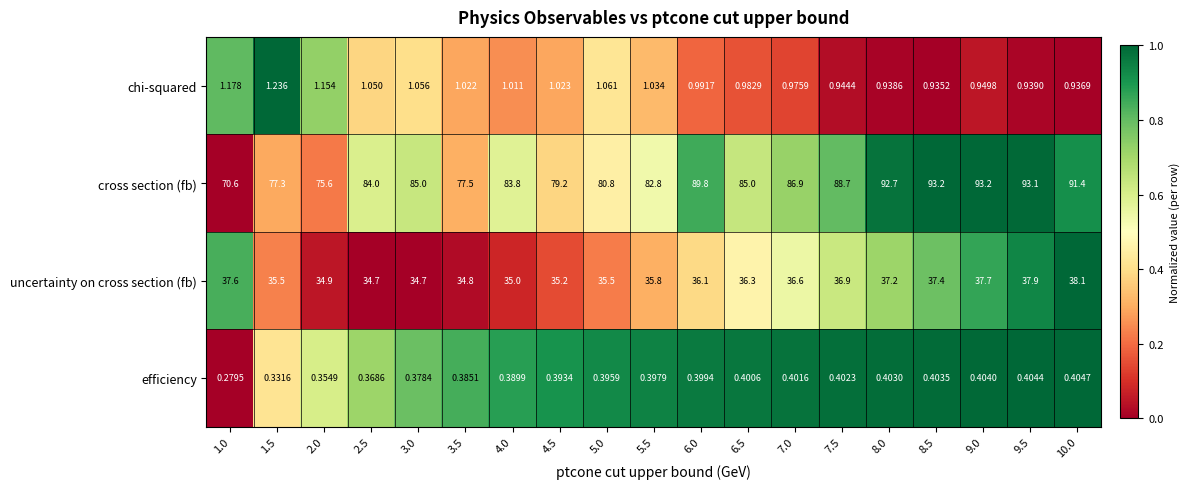

List the series in order of their peak value, highest first.

cross section (fb), uncertainty on cross section (fb), chi-squared, efficiency